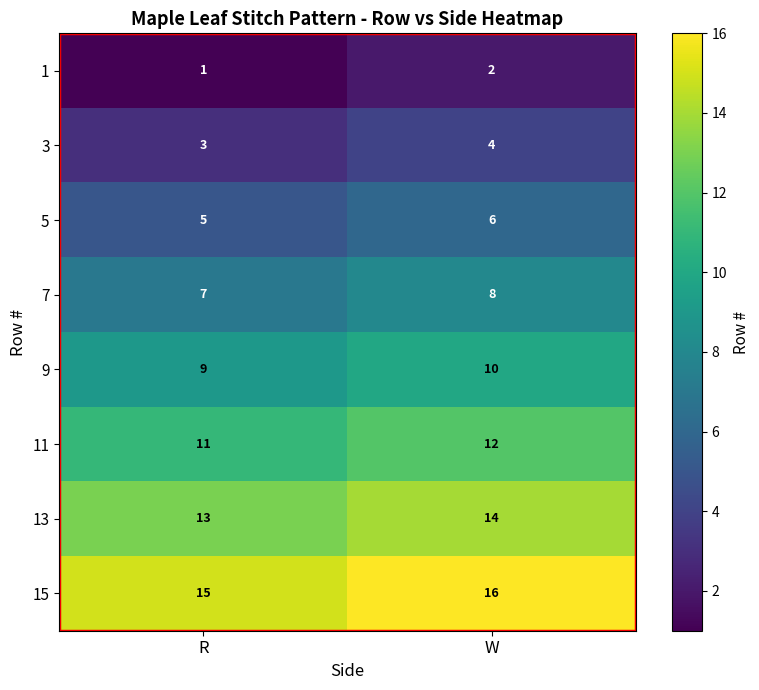

At which category does the chart reach its peak across all series?

W